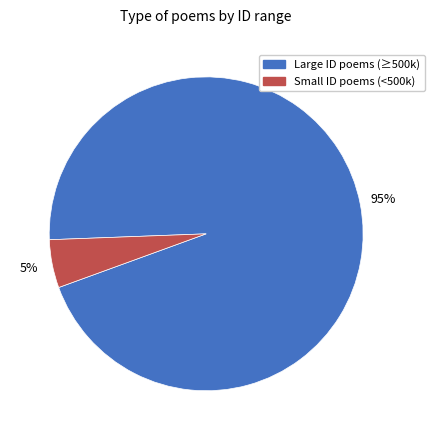

Which slice is the smallest?

Small ID poems (<500k)